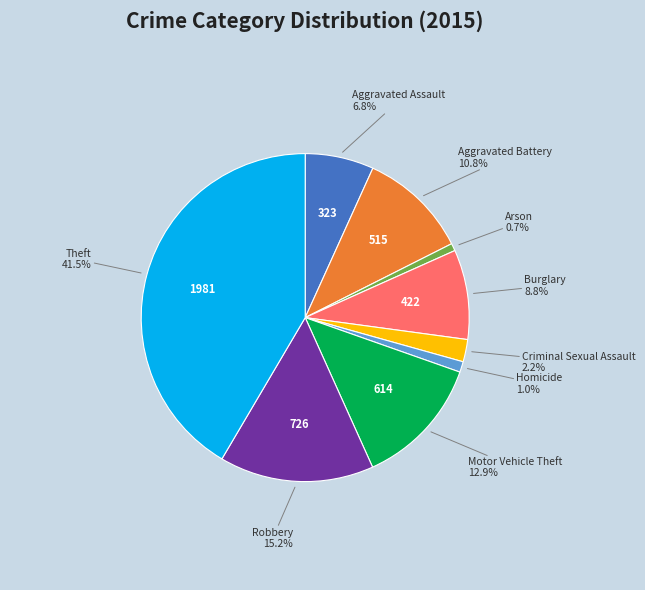

Is there a majority slice in this chart?

No